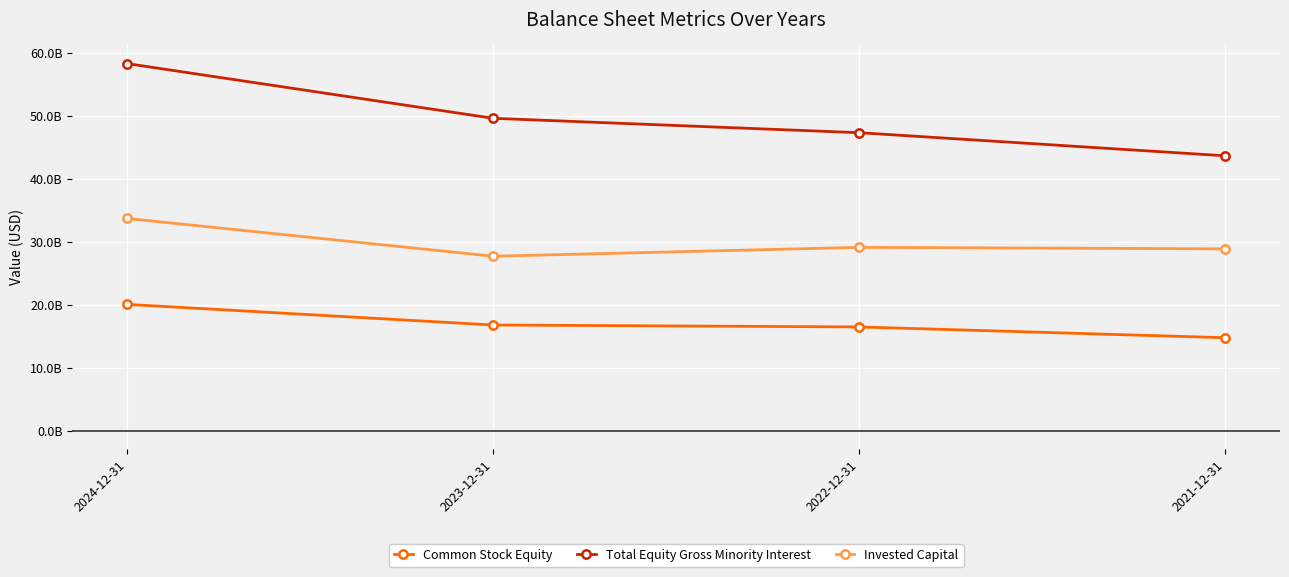

Which series has the widest spread of values?

Total Equity Gross Minority Interest